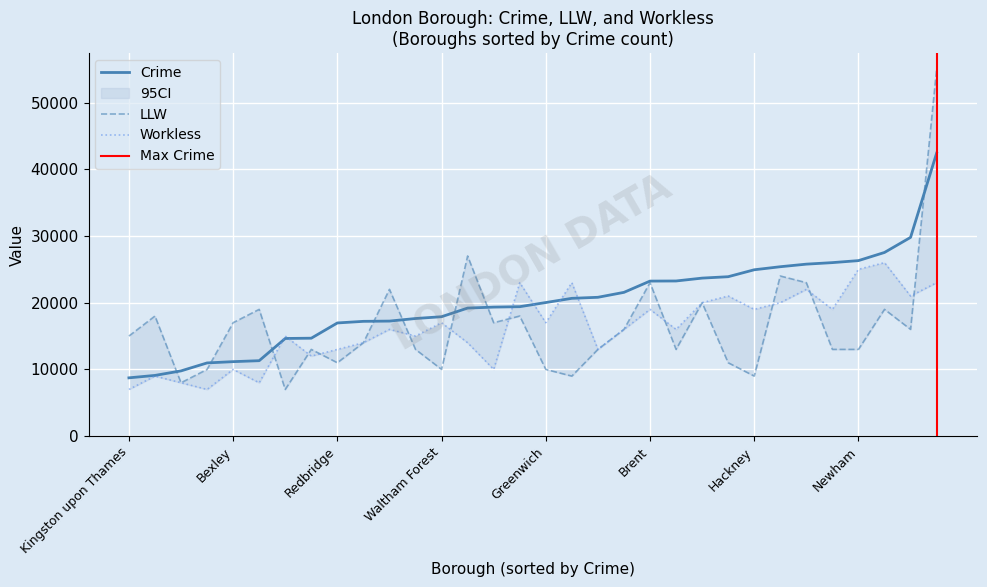

Which category has the highest value in the Crime series?

Westminster